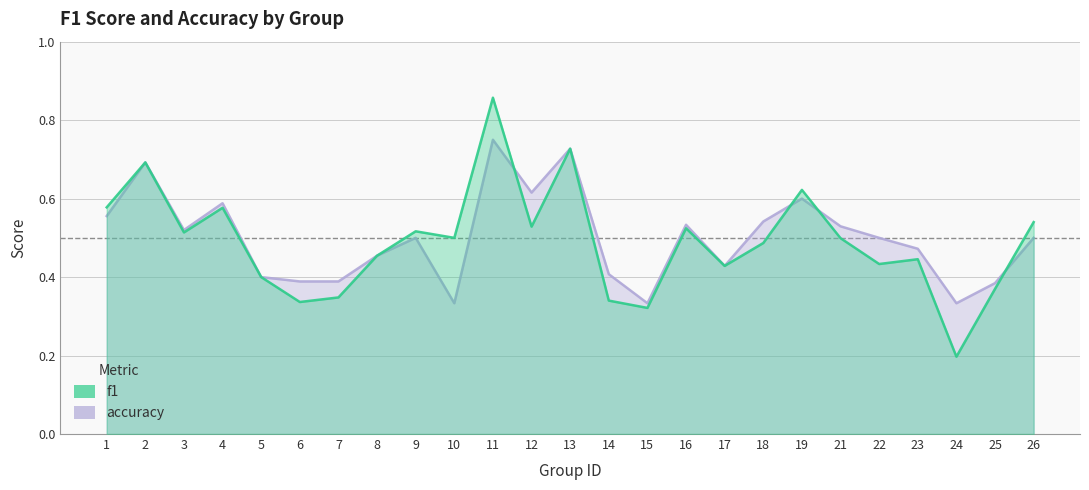

What are all the series names shown in the legend?

f1, accuracy